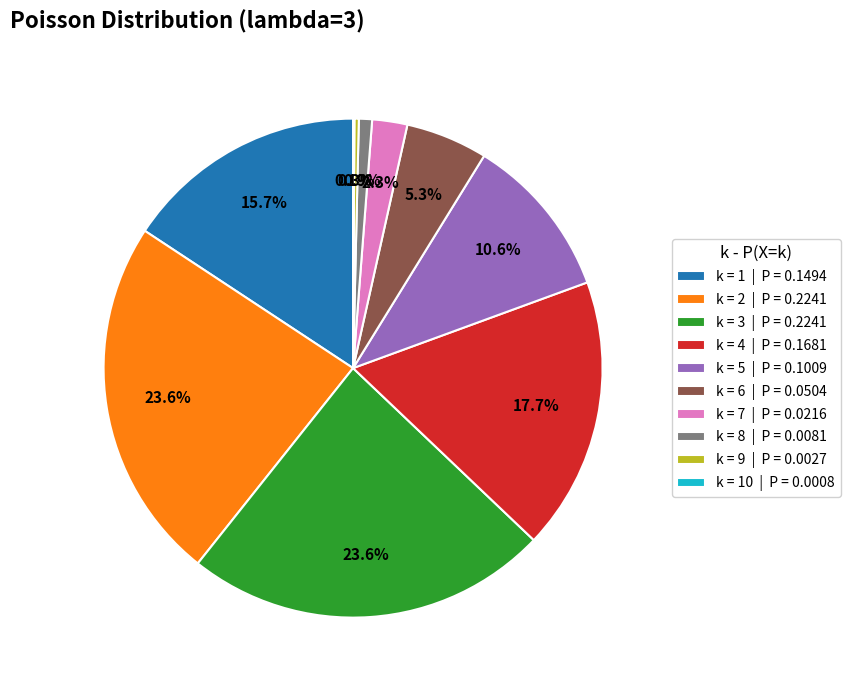

Between k = 8 | P = 0.0081 and k = 1 | P = 0.1494, which is larger?

k = 1 | P = 0.1494